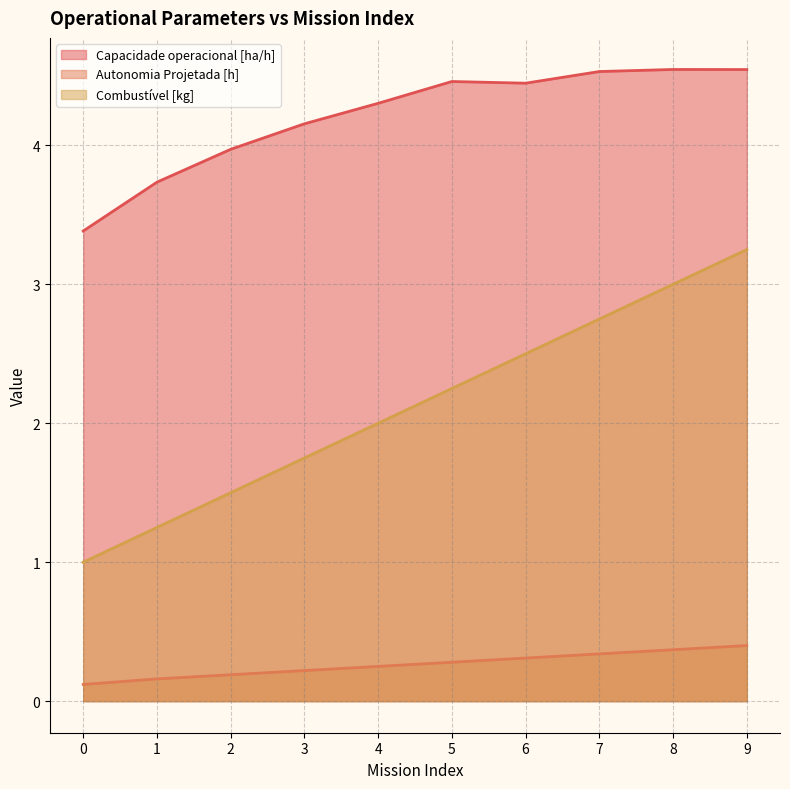

What is the difference between the second highest and second lowest values in the Combustível [kg] series?

1.8